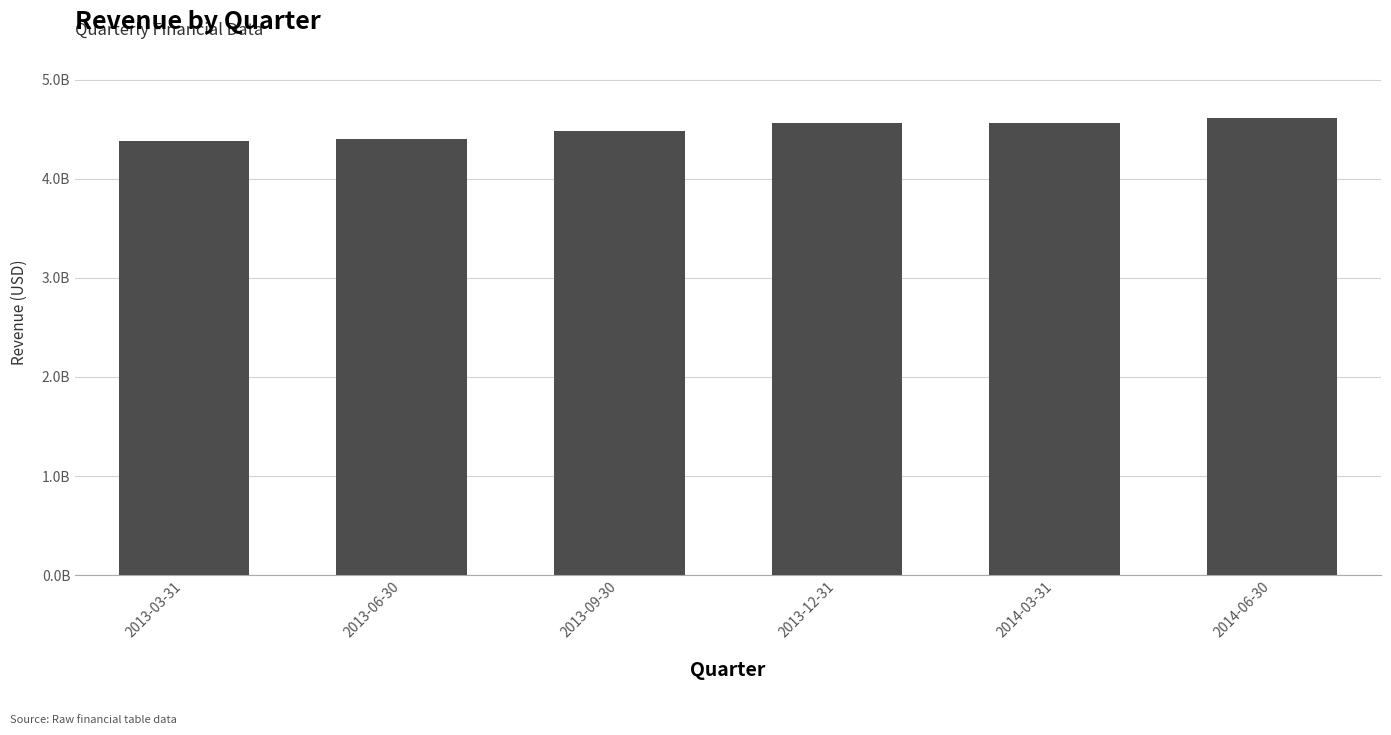

What is the change in value from 2013-06-30 to 2014-06-30?

+213000000